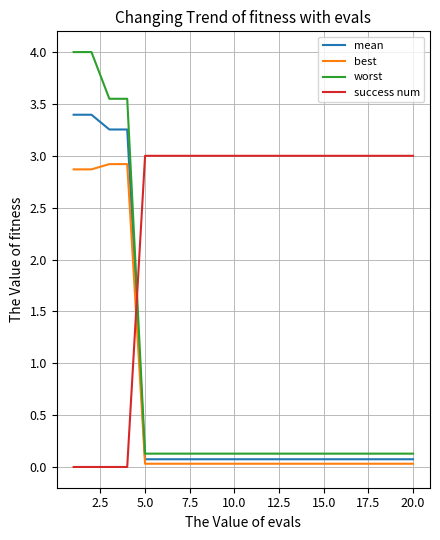

True or false: worst and mean cross at least once.

False